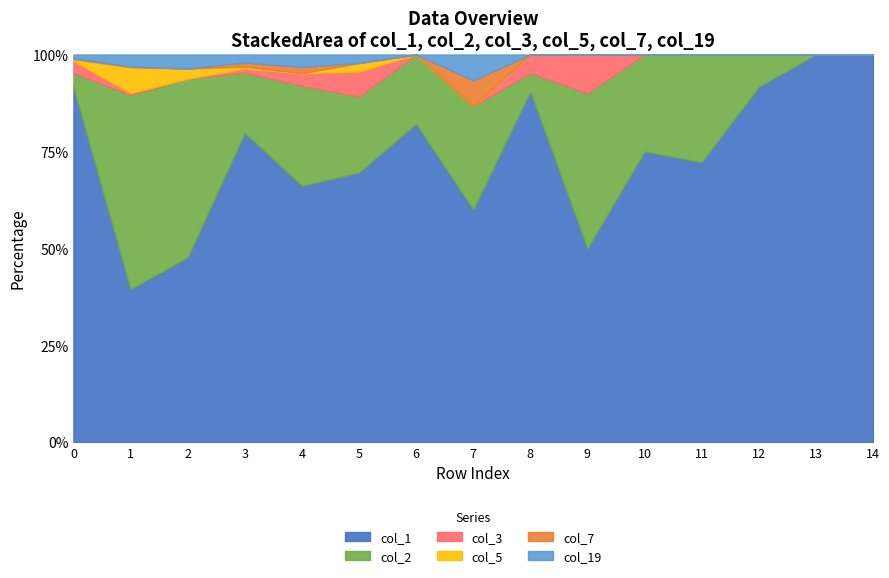

What is the difference between the col_7 values at 14 and 0?

7